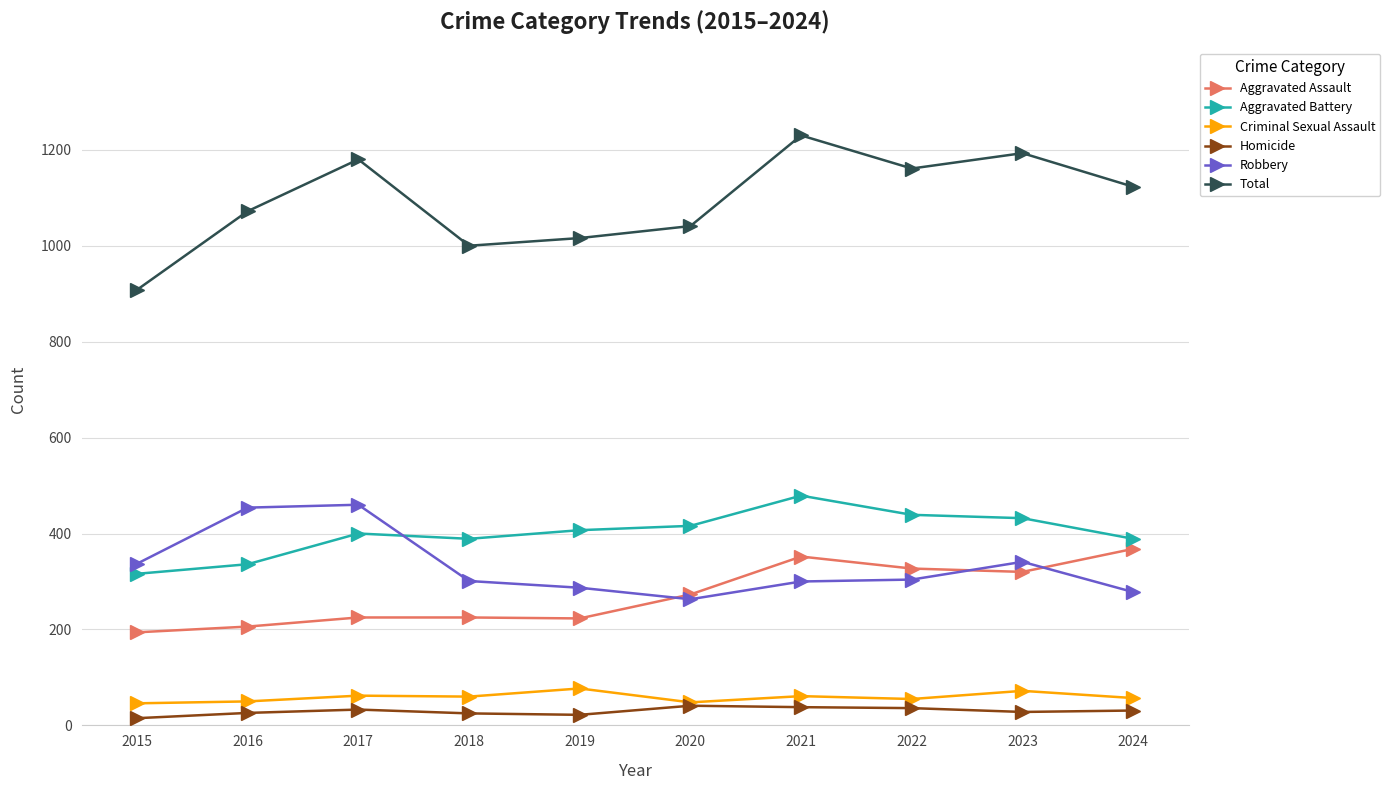

At which category does Robbery reach its first local valley?

2020